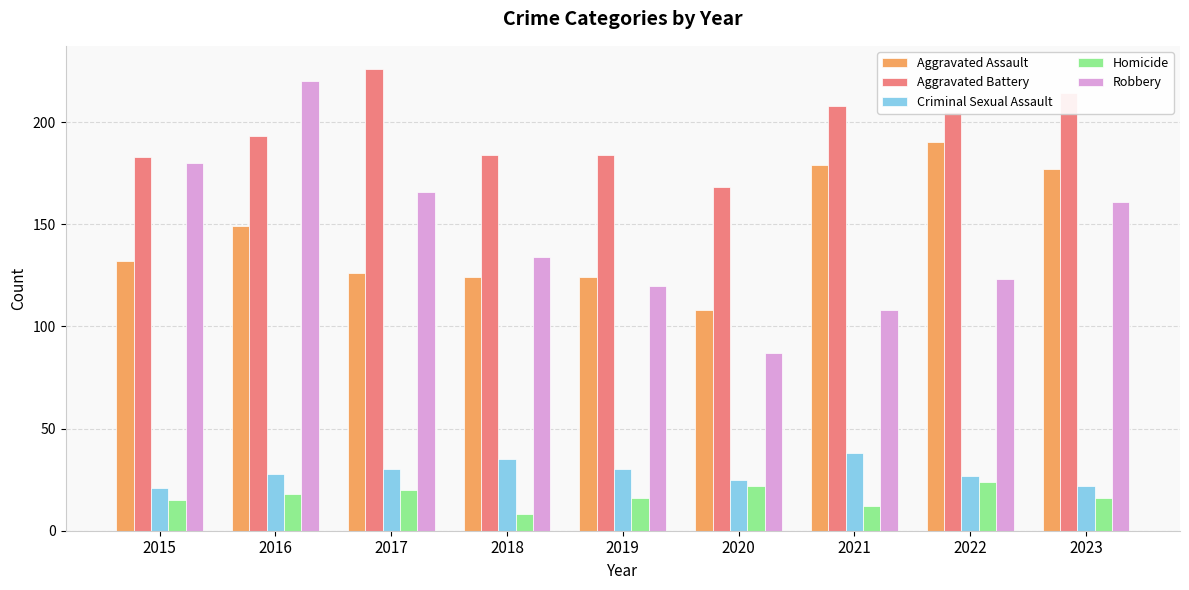

What is the approximate value of Homicide at 2015?

15